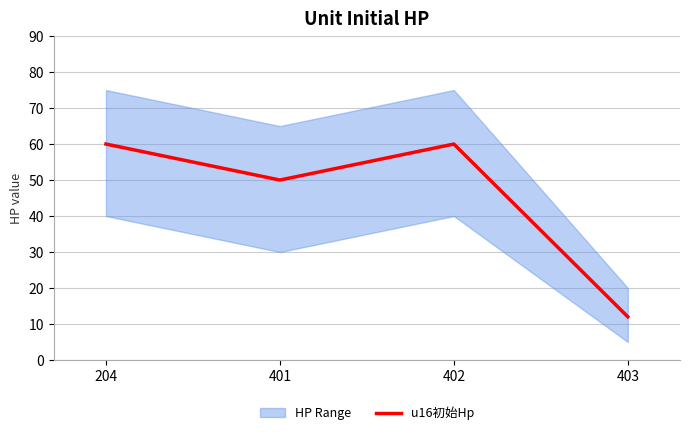

Does the chart have visible grid lines?

Yes